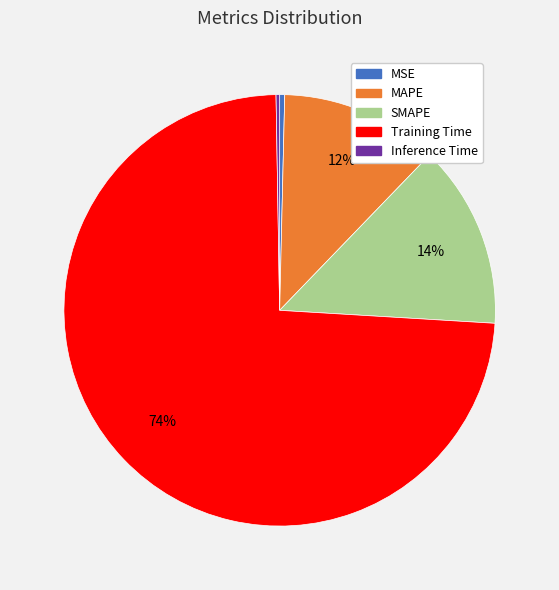

To the nearest percent, what portion does SMAPE represent?

14%